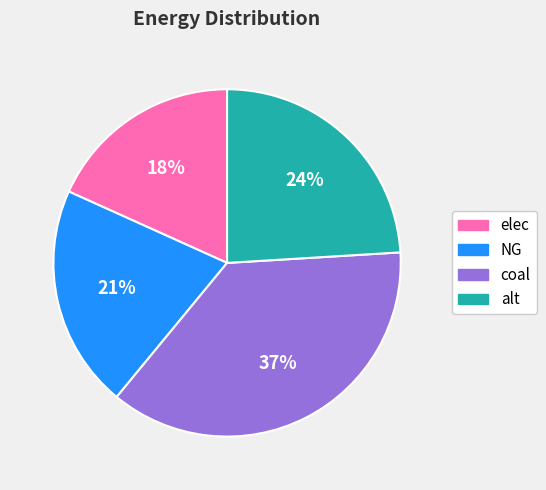

The alt slice represents 24% of the pie. True or false?

True